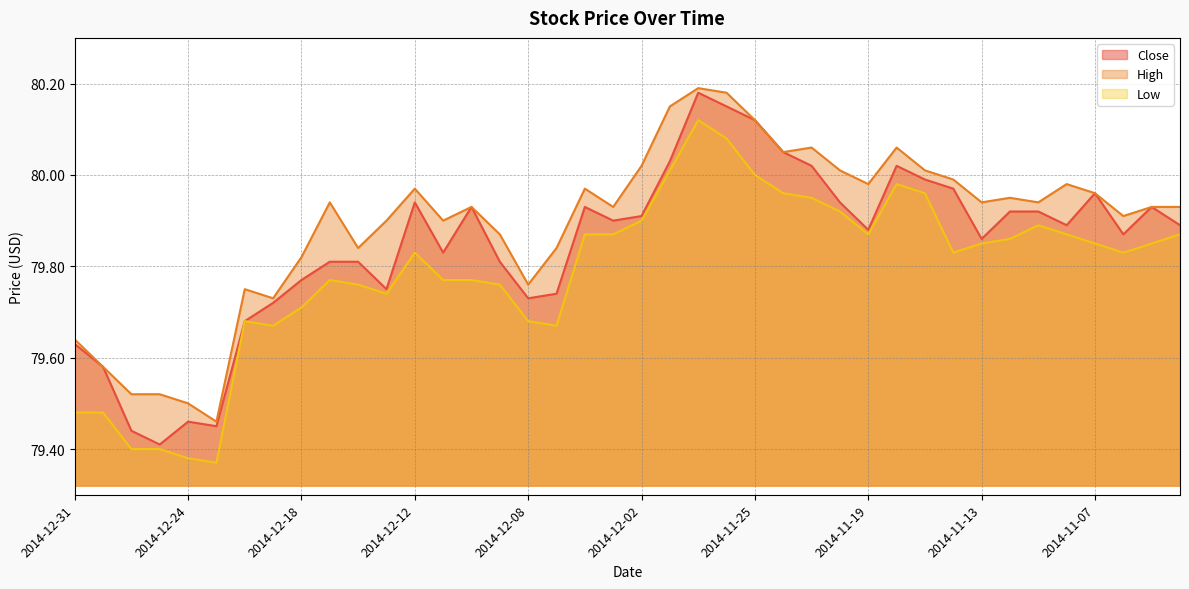

Rank the series by their maximum value, from highest to lowest.

High, Close, Low